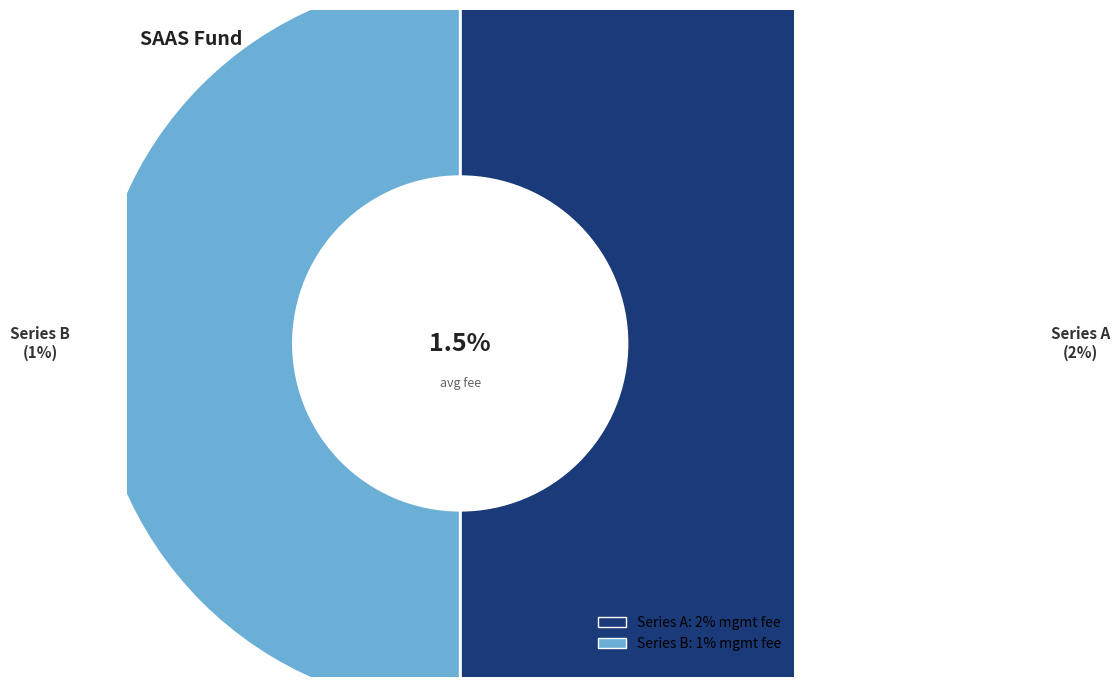

Which category has the smallest portion of the pie?

Series B